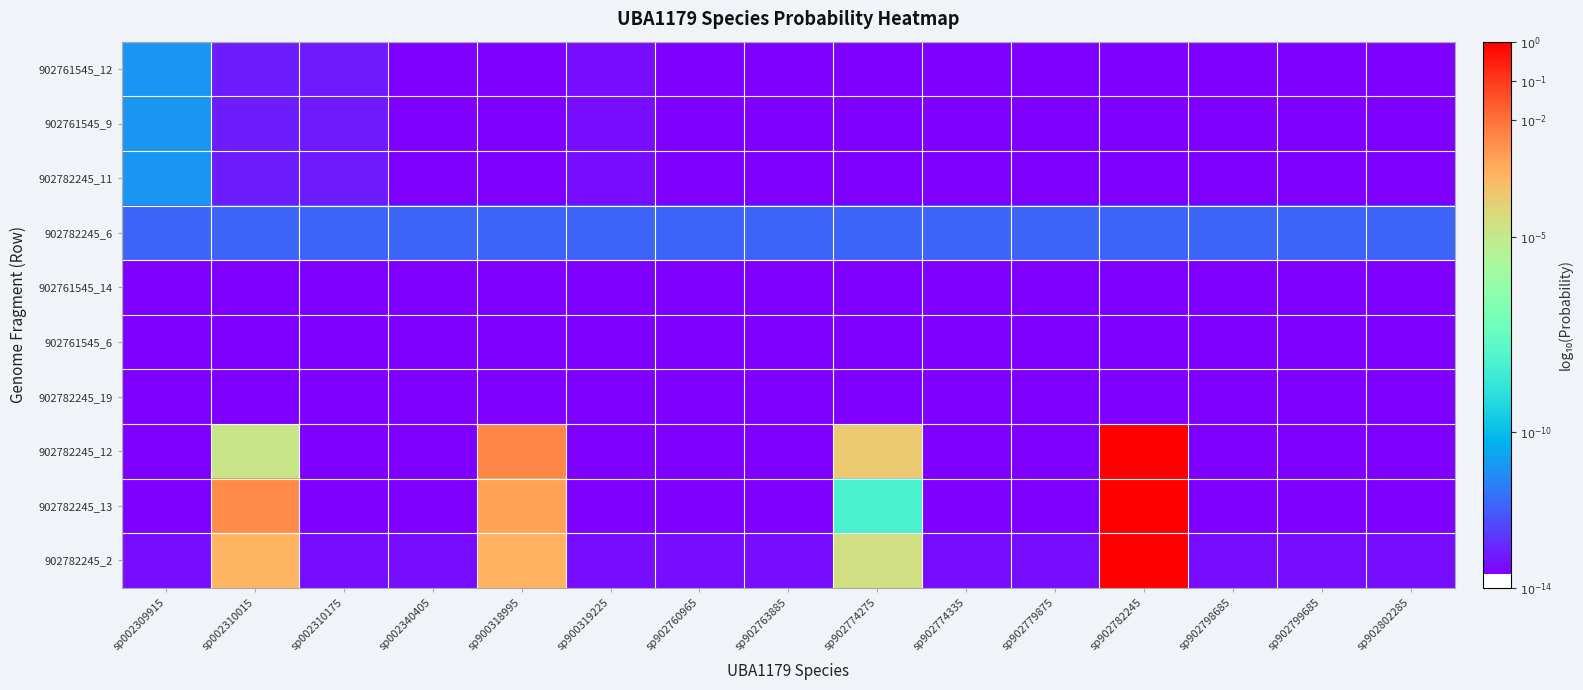

At which category is the sum across all series the highest?

sp902782245